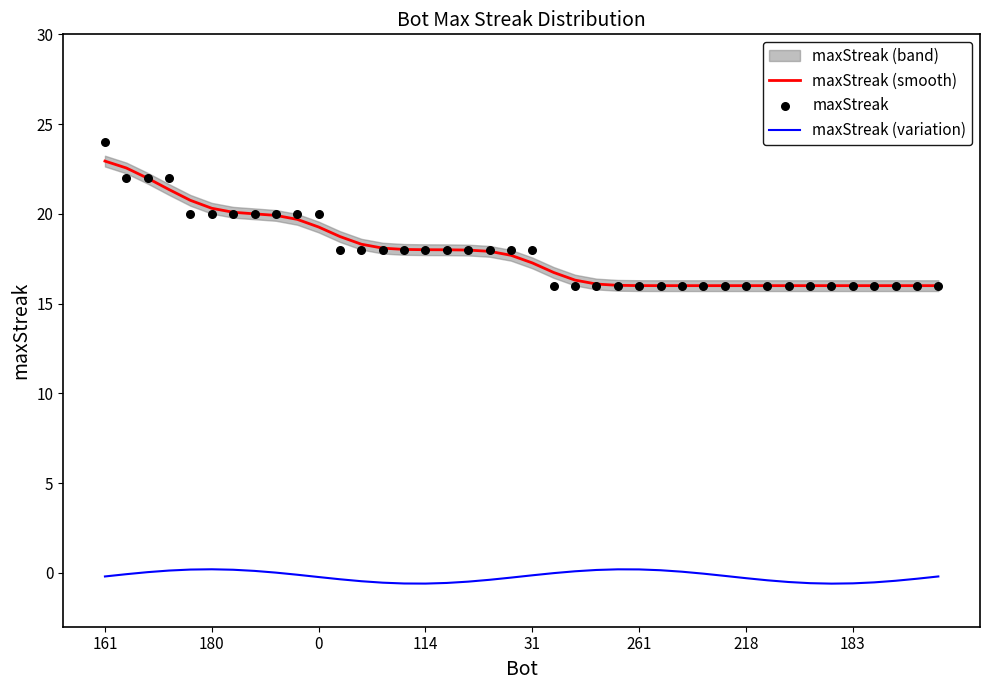

True or false: maxStreak (variation) and maxStreak (smooth) intersect in this chart.

False